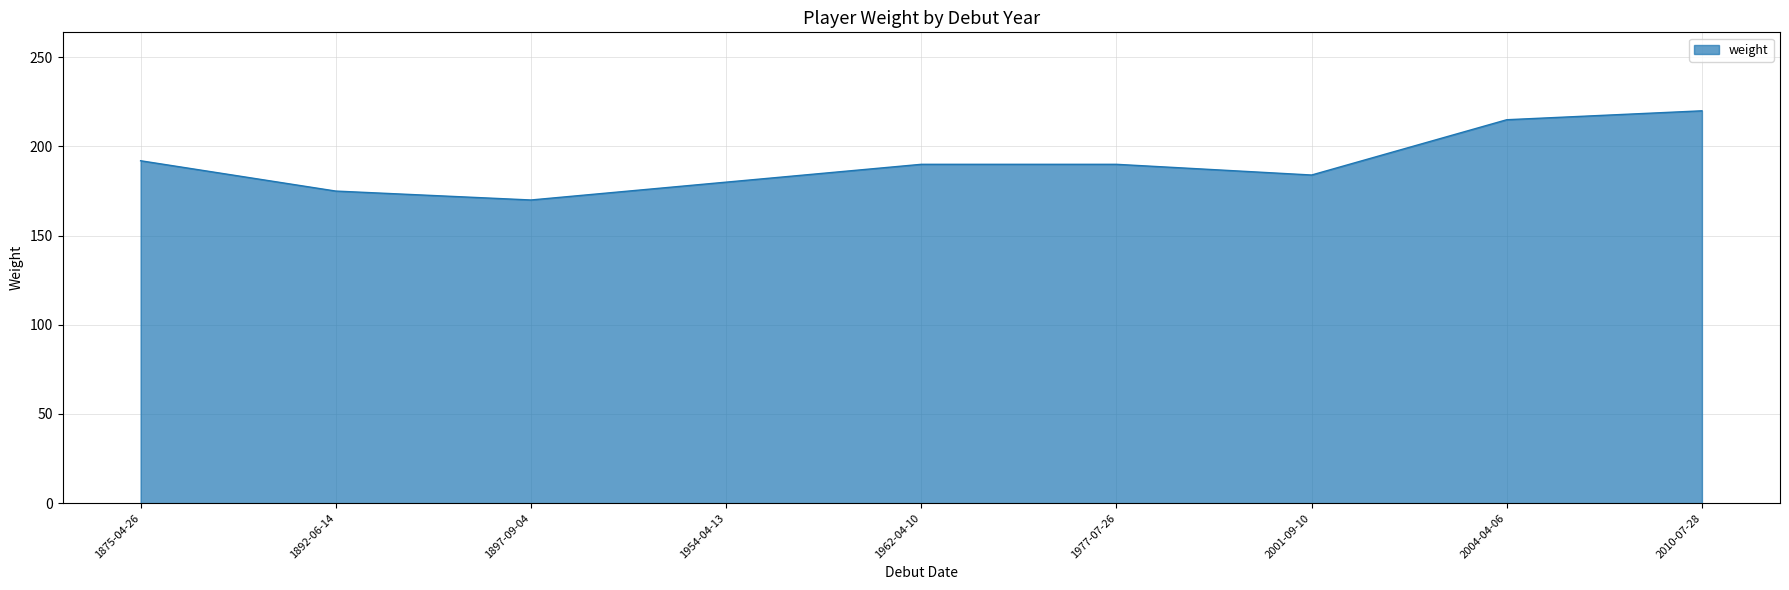

Is it true that the value at 1954-04-13 is 180?

True